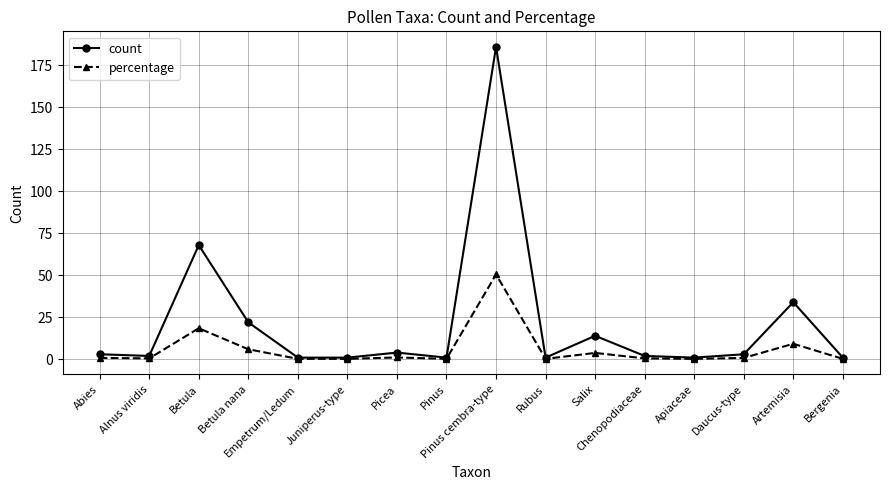

Read the percentage value at Pinus cembra-type.

50.5